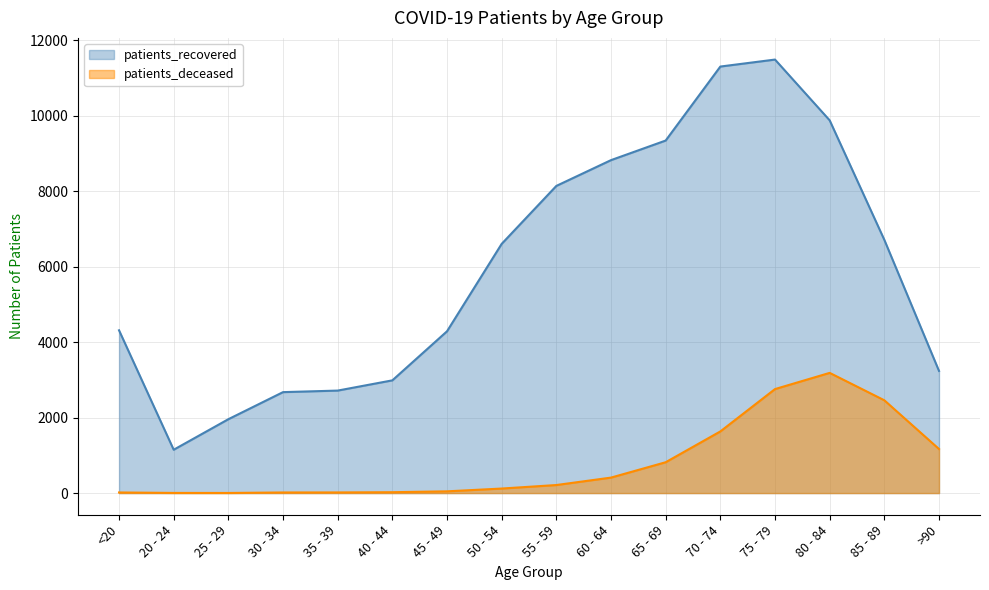

List the series in order of their overall mean, lowest first.

patients_deceased, patients_recovered